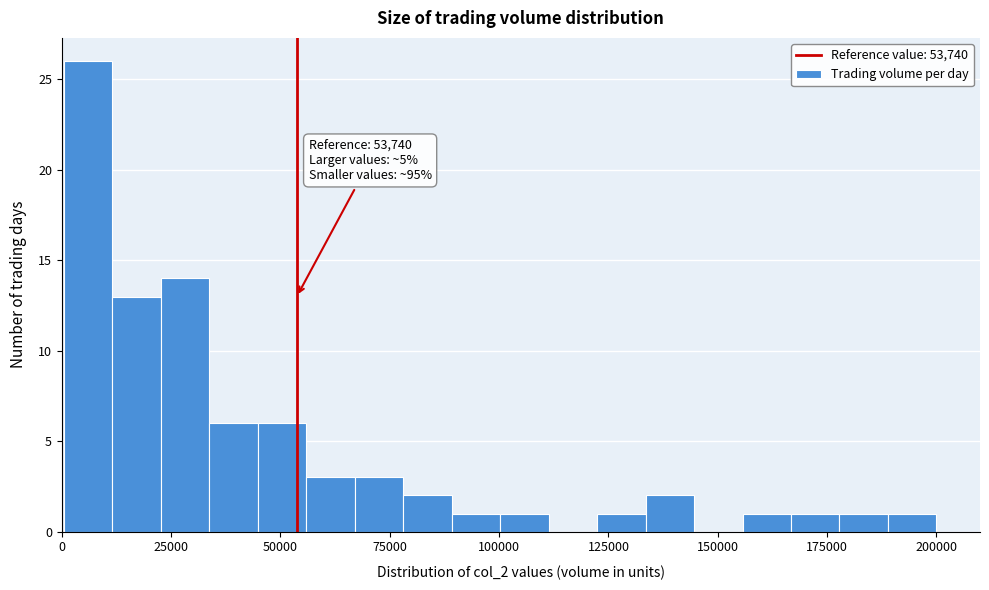

Read against the x-axis, roughly where is the centre of the tallest bar?

5000